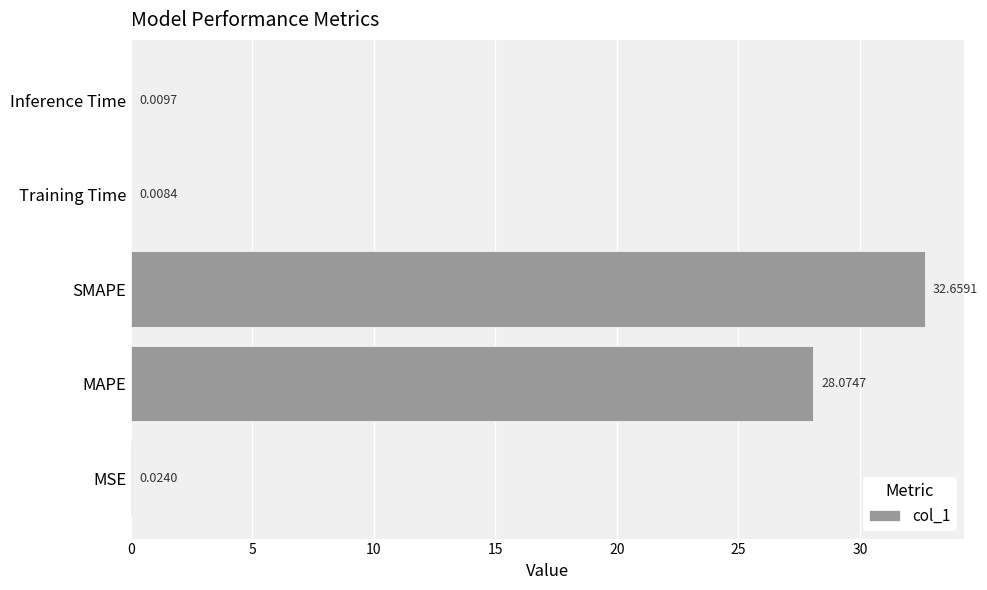

What is the sum of the values at Training Time and SMAPE?

32.7